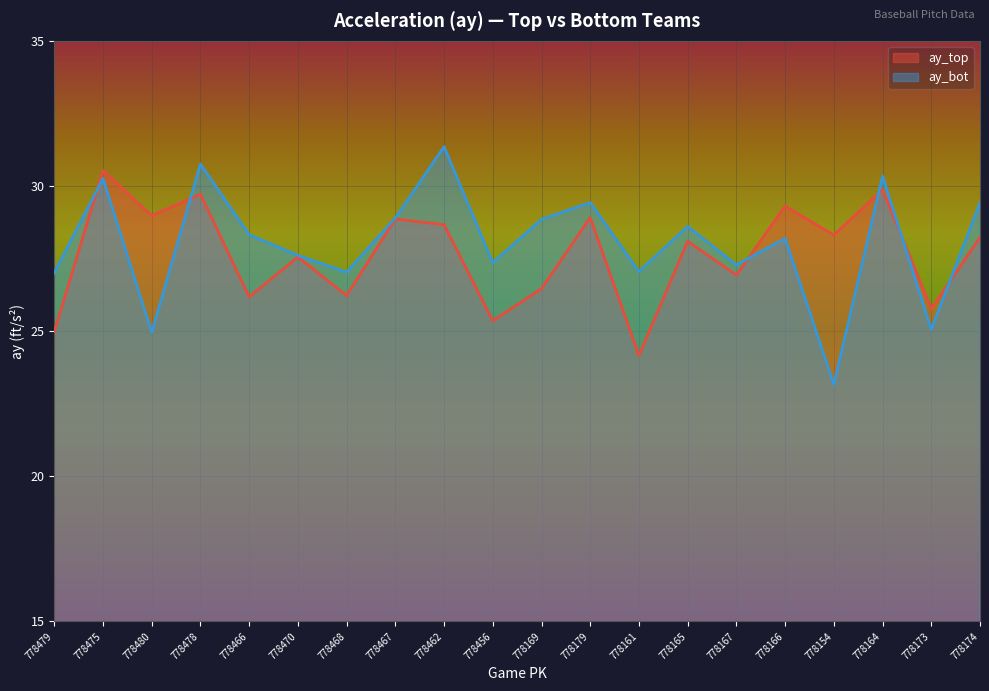

Which series has the largest total across all categories?

ay_bot